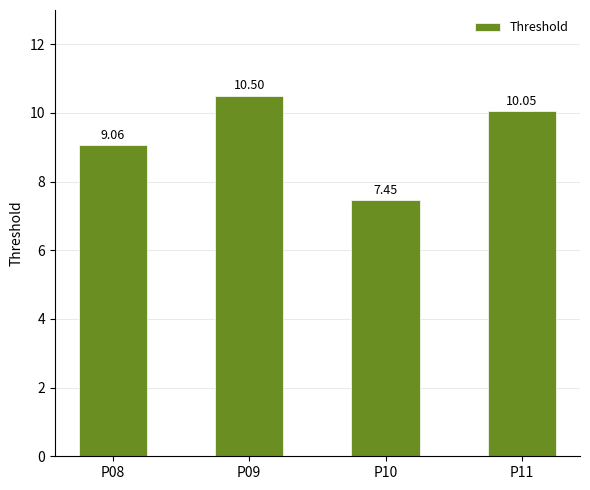

Where is the data nearest to the value 8?

P10